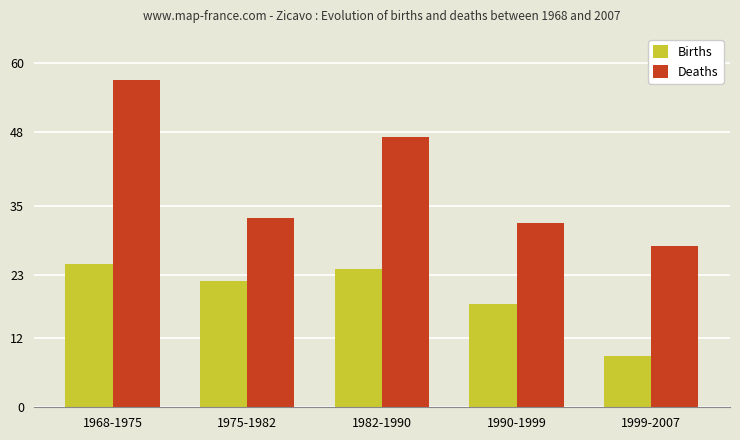

What is the difference between the Births values at 1968-1975 and 1982-1990?

1